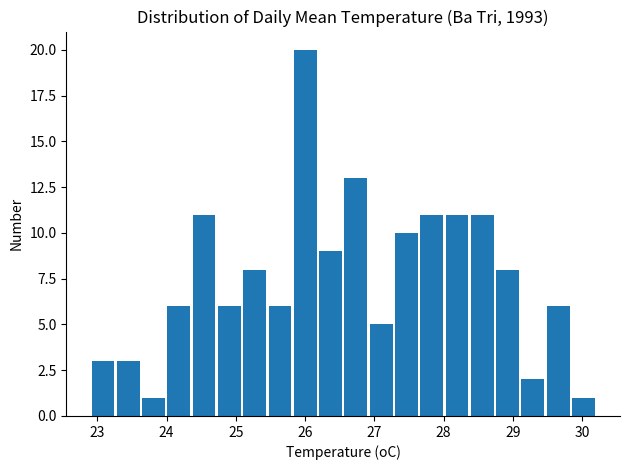

Read against the x-axis, roughly where is the centre of the tallest bar?

26.0